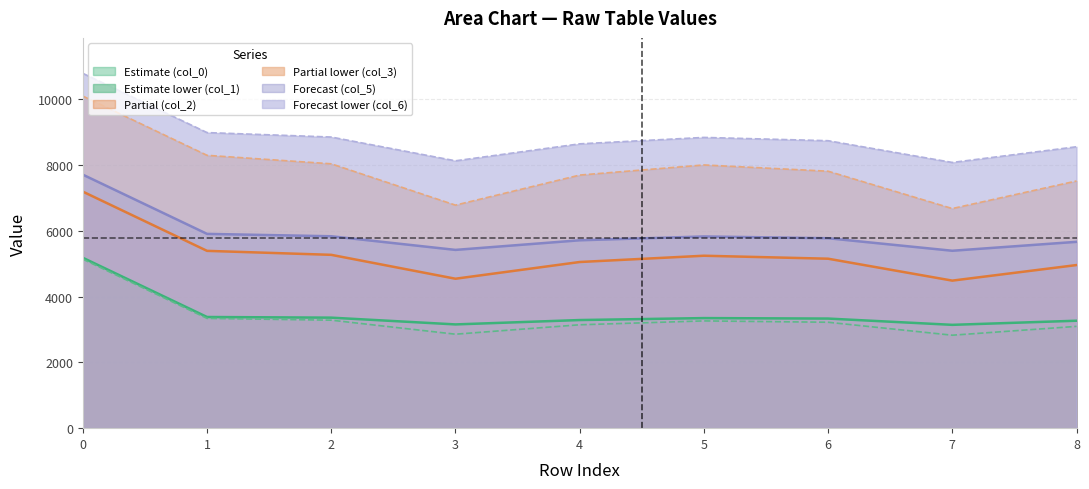

How many data points does each series have?

9